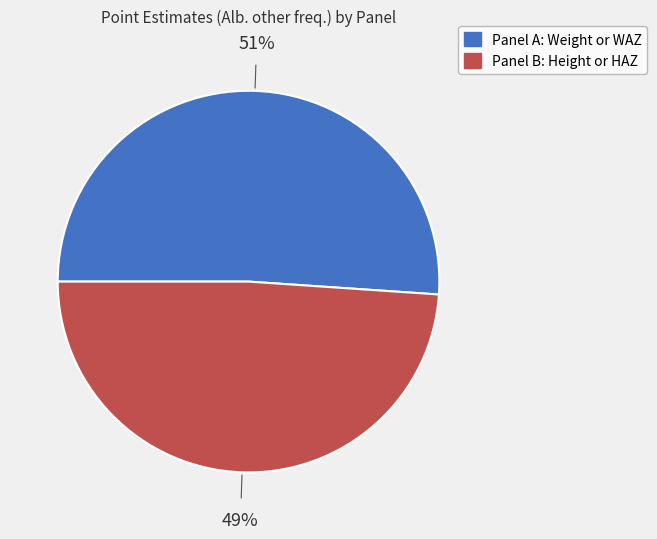

Rank the categories by value from highest to lowest.

Panel A: Weight or WAZ, Panel B: Height or HAZ